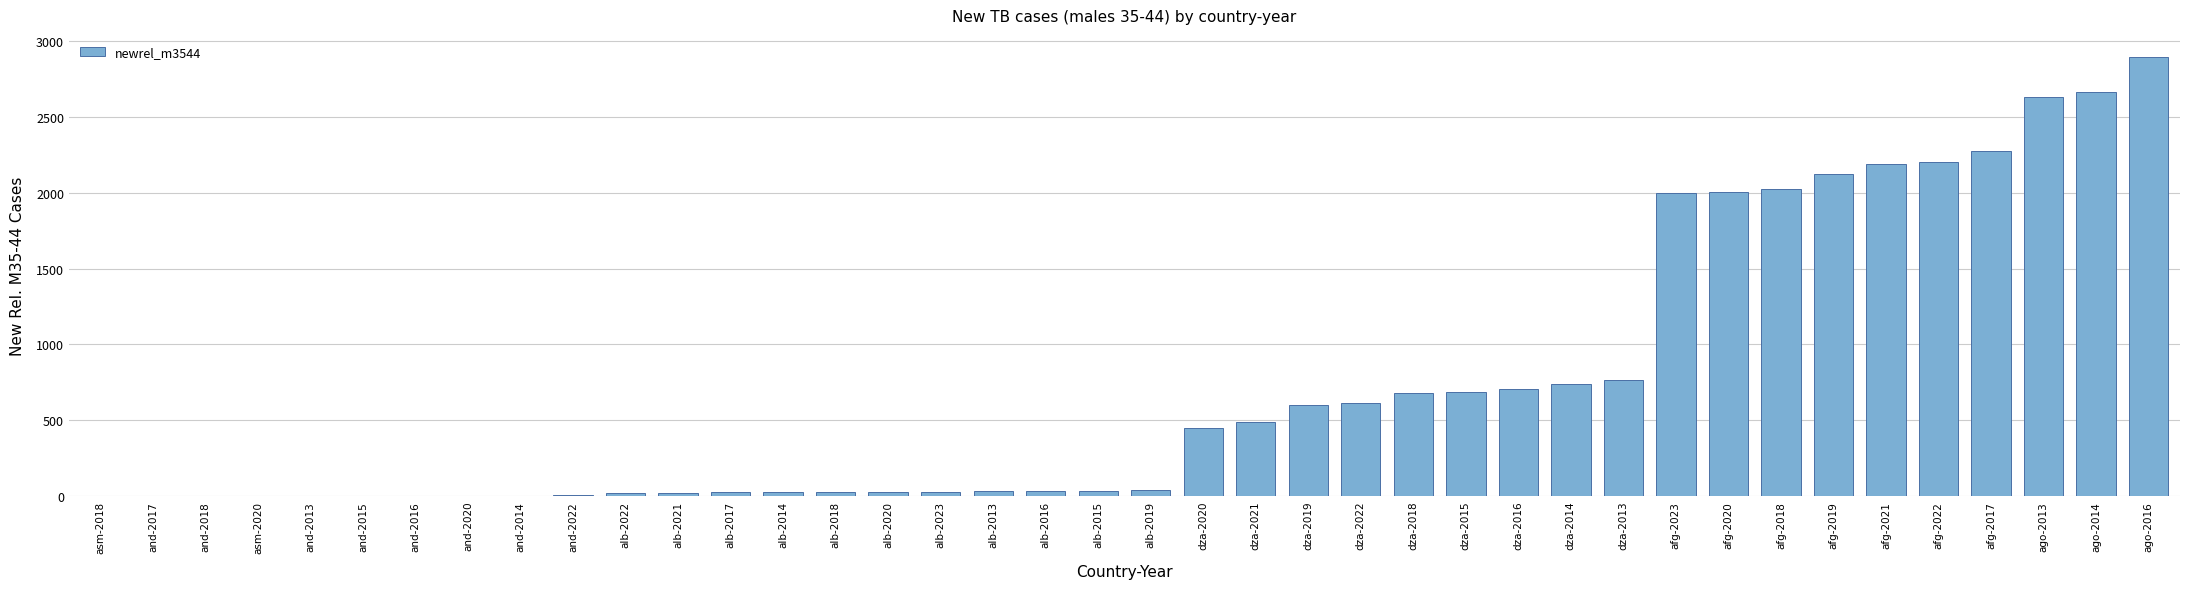

The chart shows a value of 1310 at ago-2013. True or false?

False